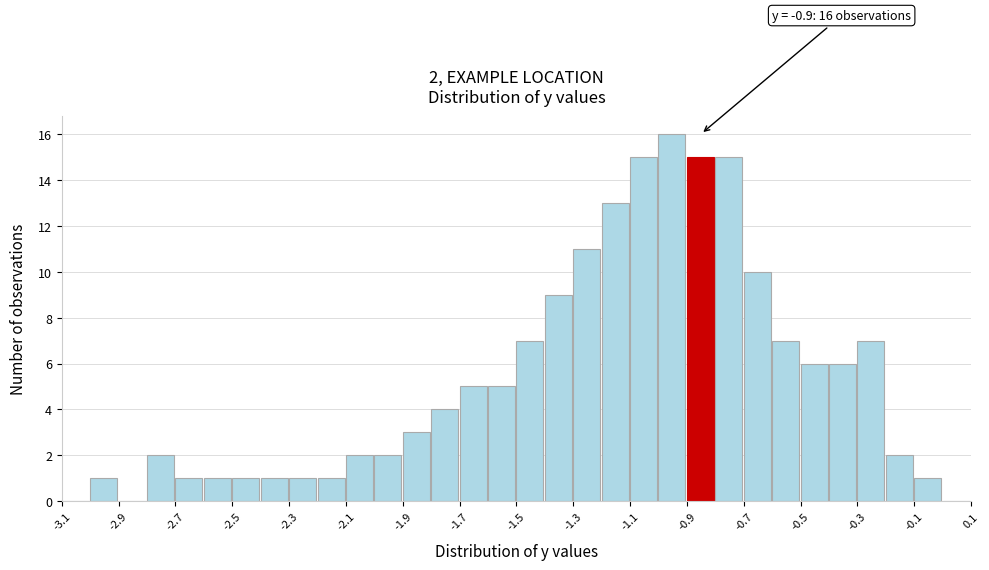

Over which range of the x-axis is the bar tallest?

-1.0 to -0.9